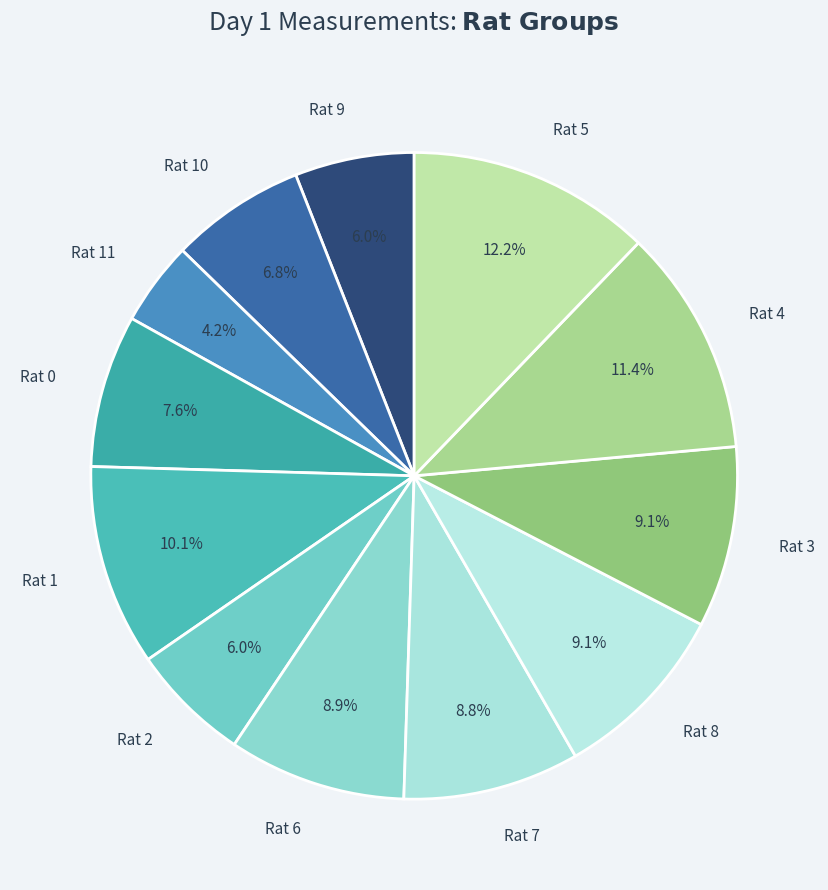

How much of the chart is everything except Rat 4?

88.6%